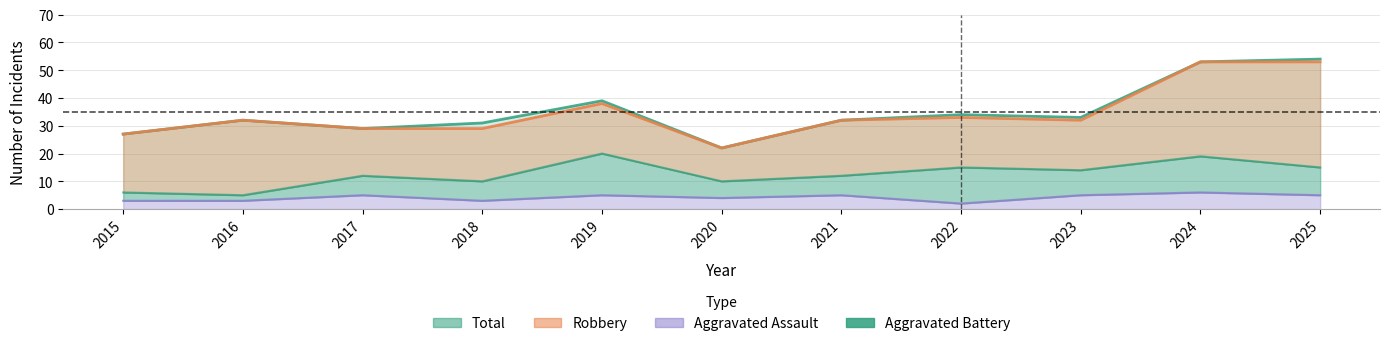

True or false: Total and Aggravated Assault intersect in this chart.

False